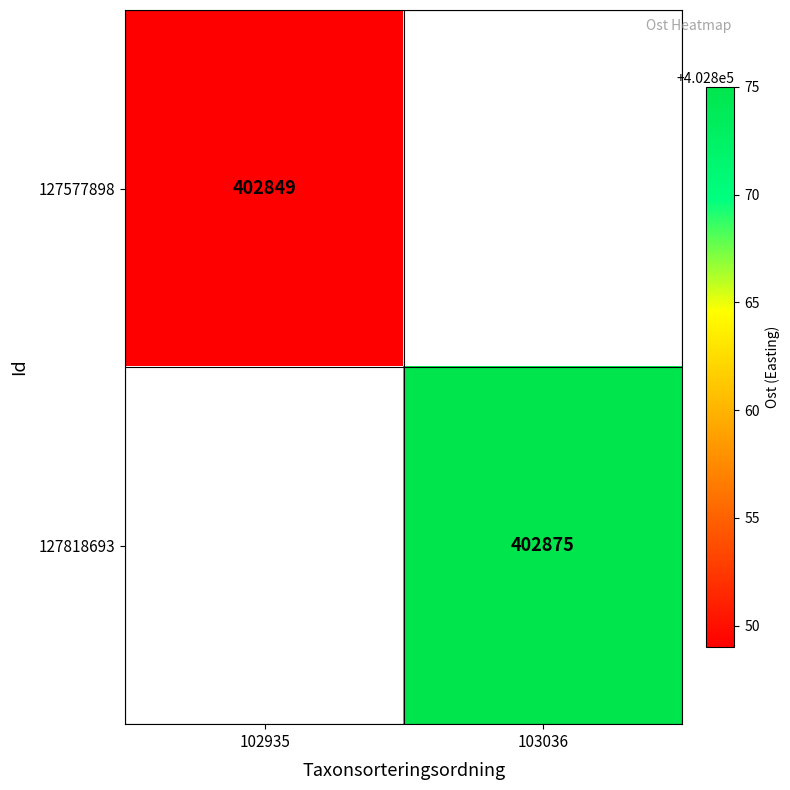

What is the smallest value displayed?

402849.0